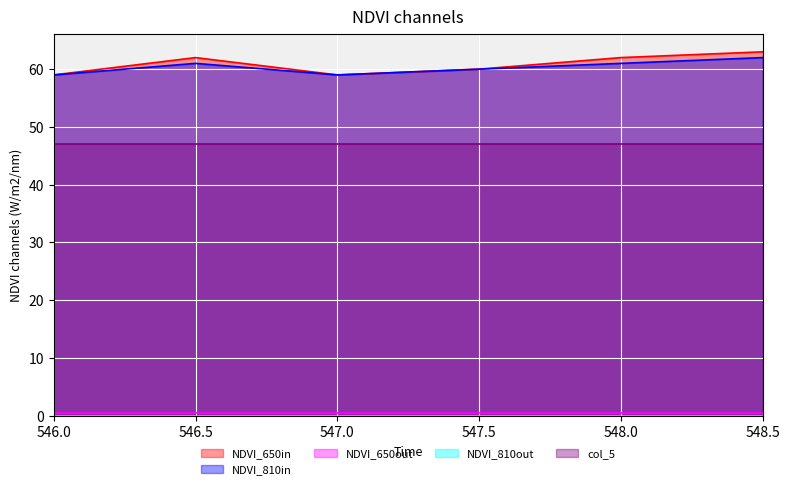

True or false: col_5 has a value of 82.1 at 548.0.

False